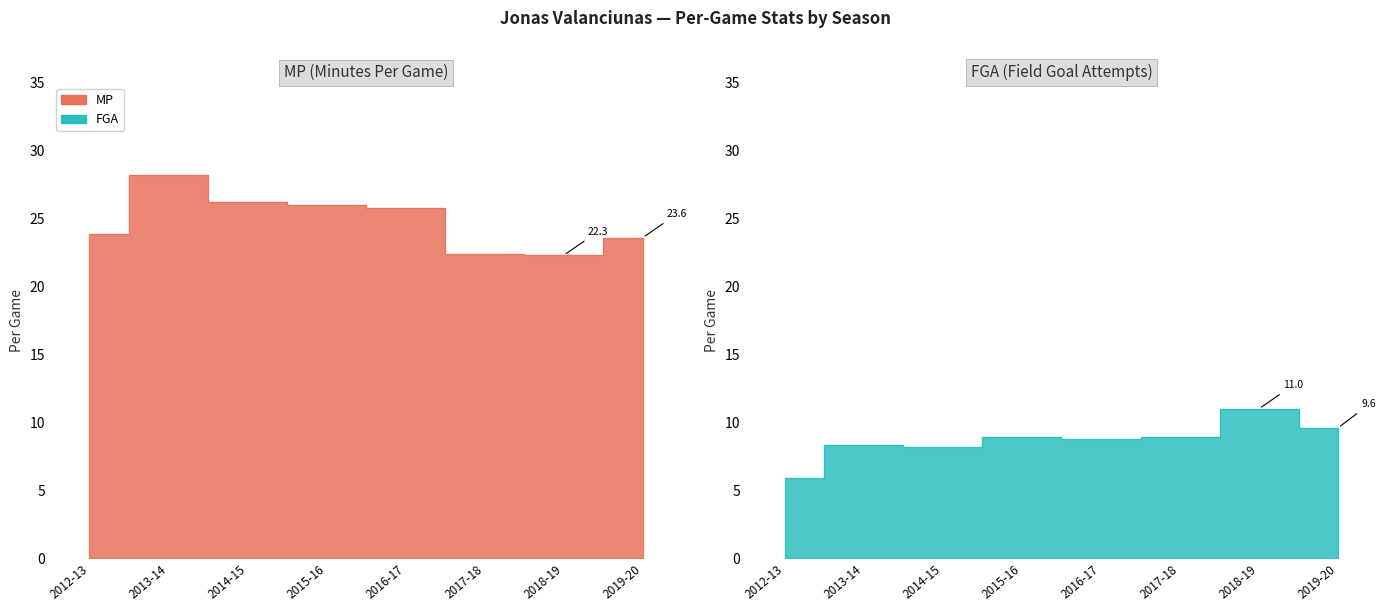

Rank the series by their average value, from lowest to highest.

FGA, MP